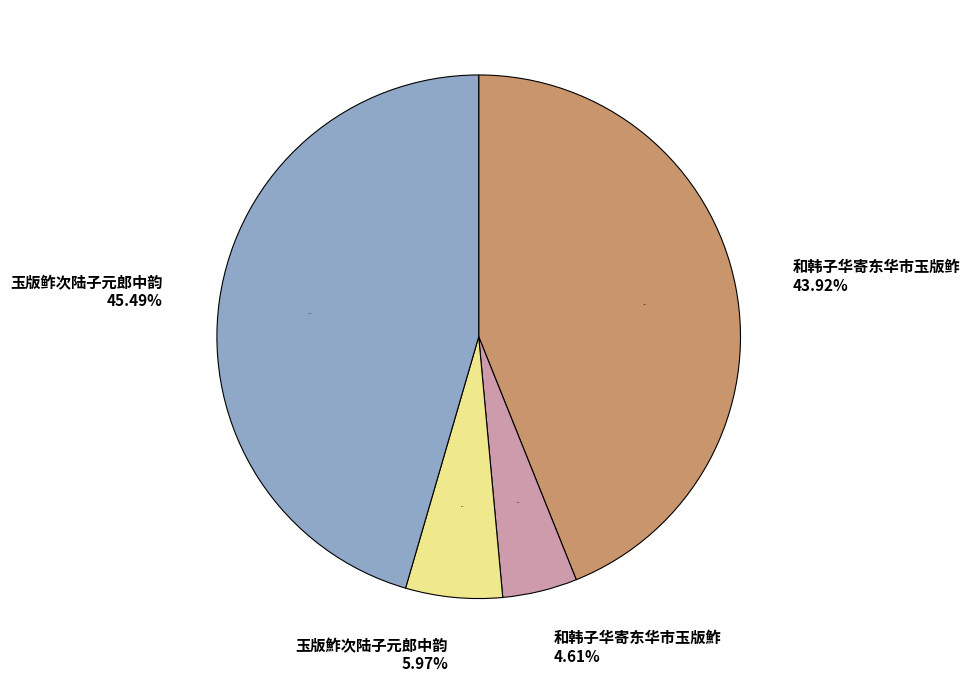

How much of the chart is everything except 玉版鮓次陆子元郎中韵?

94.0%